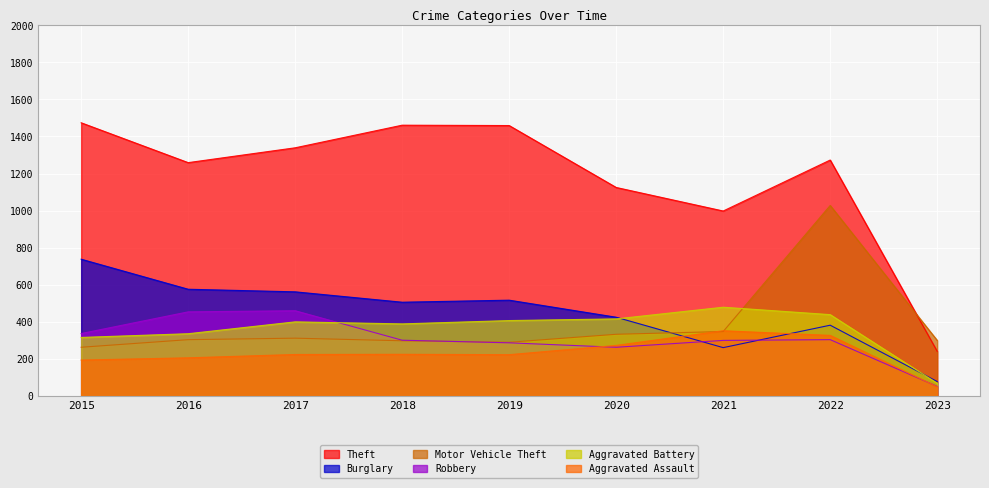

How many data points in Motor Vehicle Theft are above 304?

4